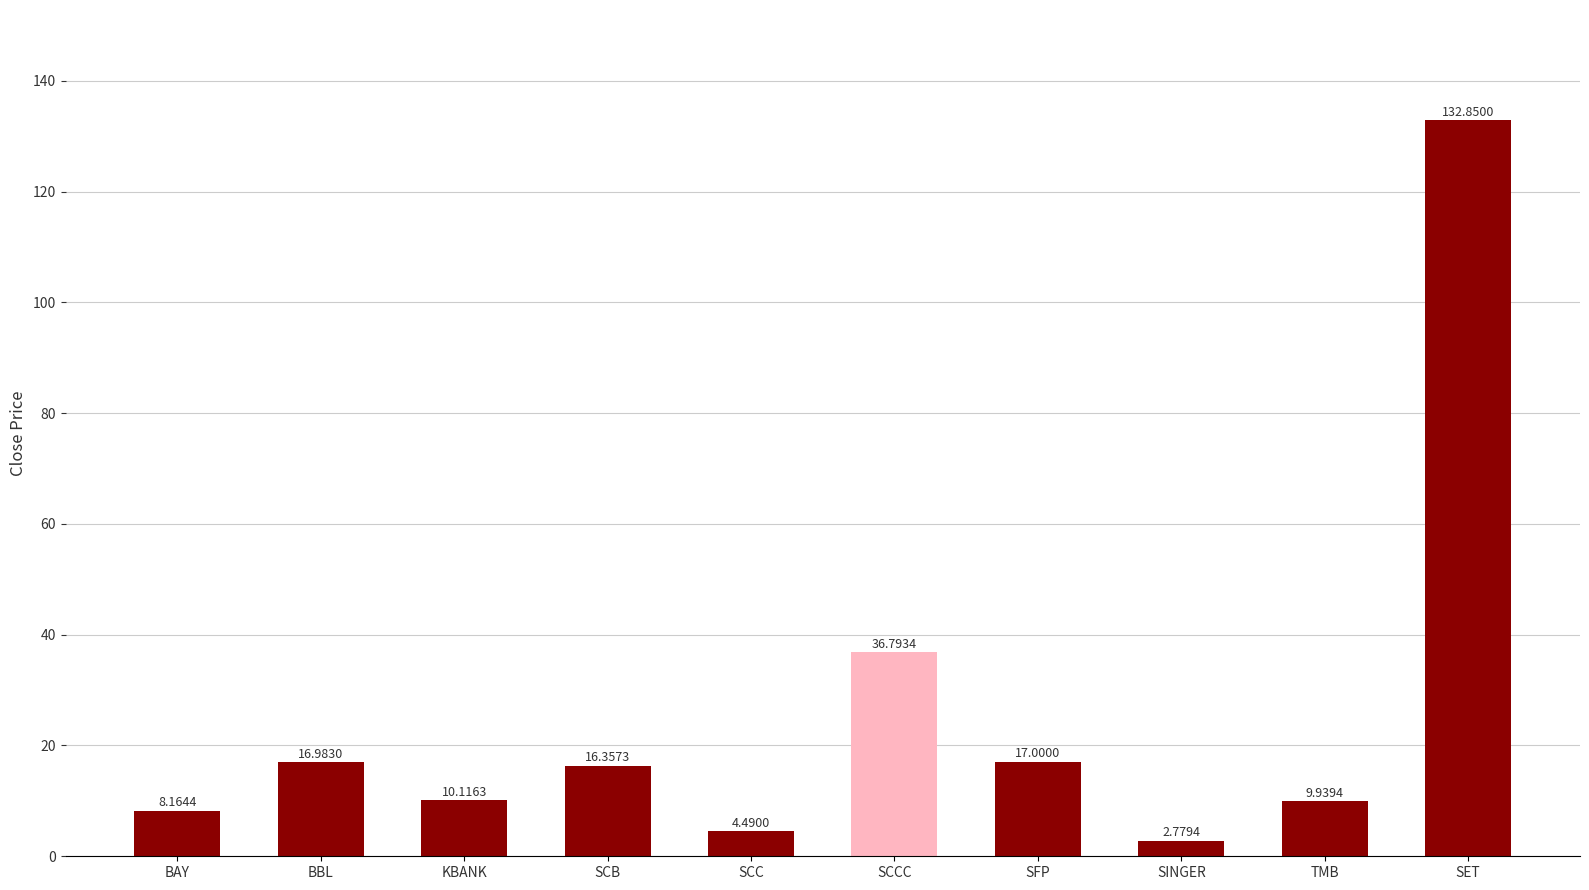

Approximately how many times larger is the value at KBANK compared to SFP?

0.6